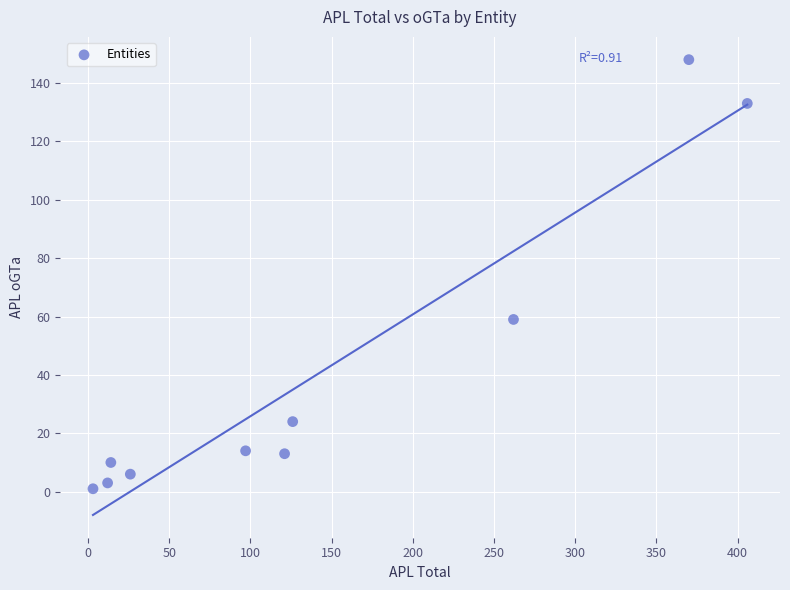

What is the average Y value?

41